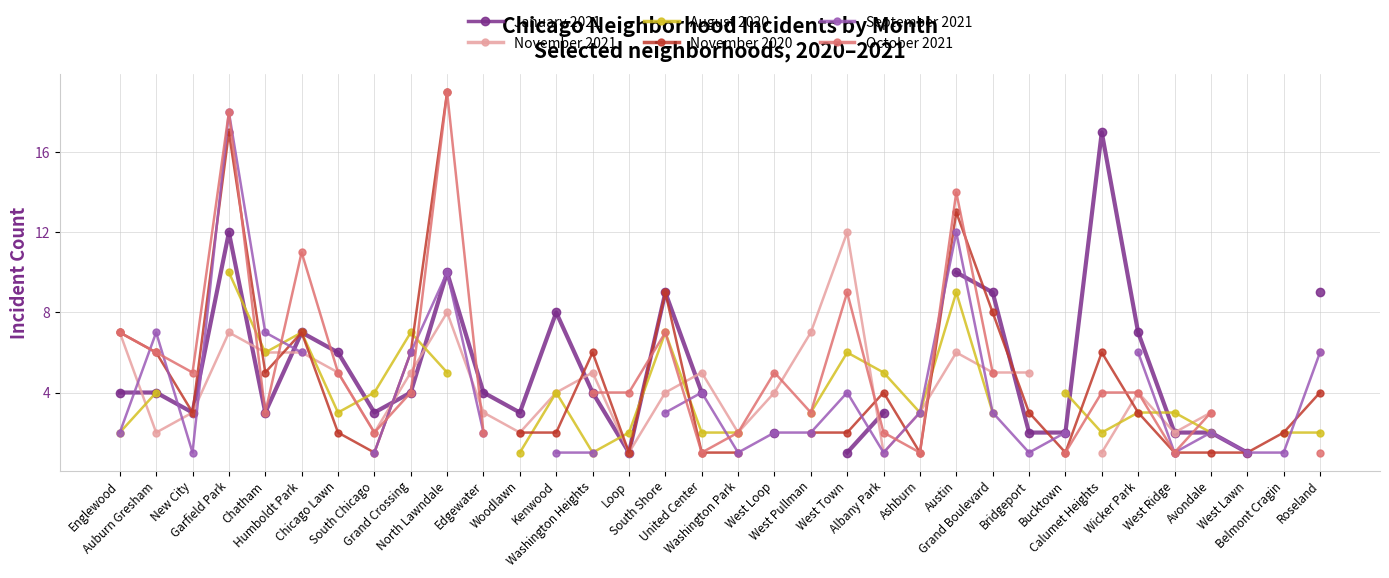

In October 2021, how many points are lower than both neighbors (excluding endpoints)?

7